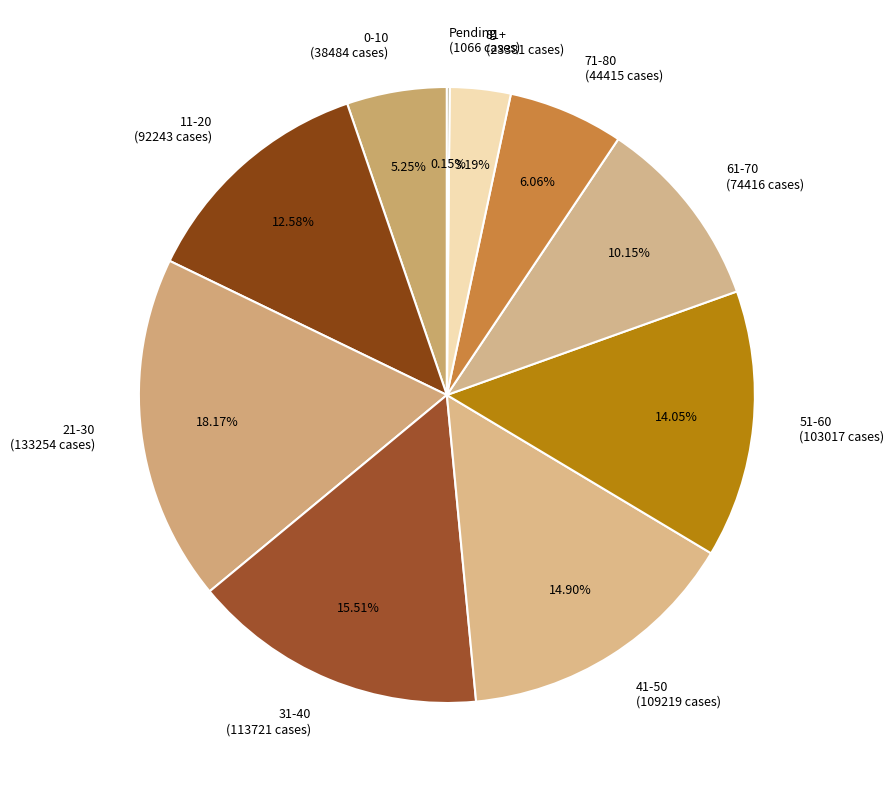

Is there a majority slice in this chart?

No